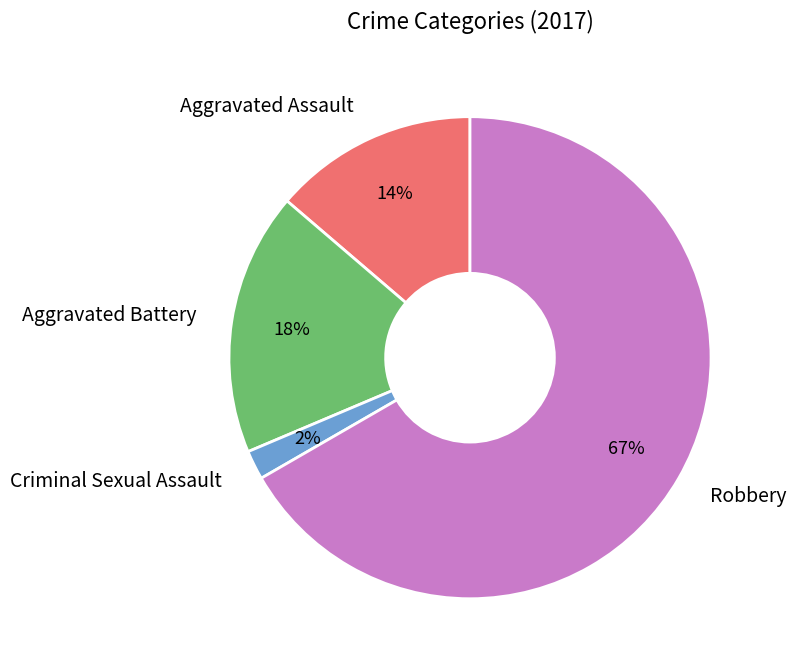

Which category has the smallest portion of the pie?

Criminal Sexual Assault